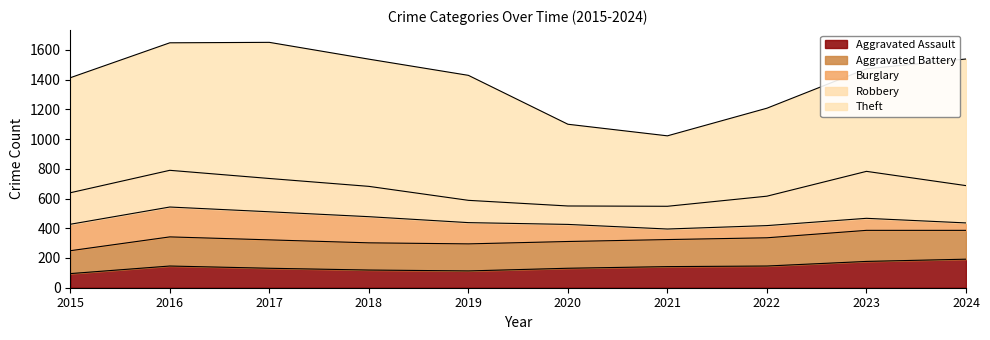

What is the value of the Aggravated Assault point at the 9th from the left?

177